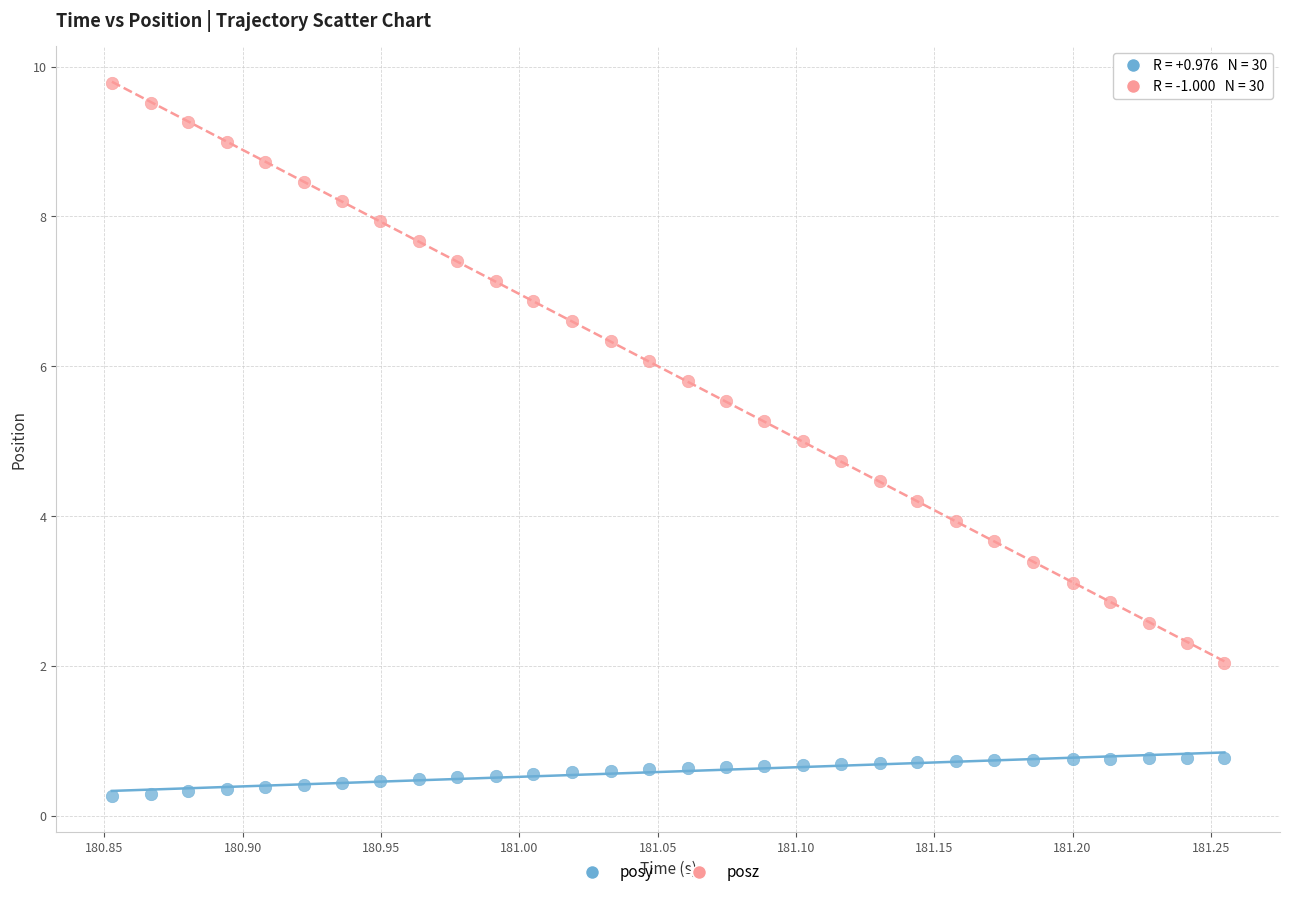

Which series contains the lowest Y value?

posy